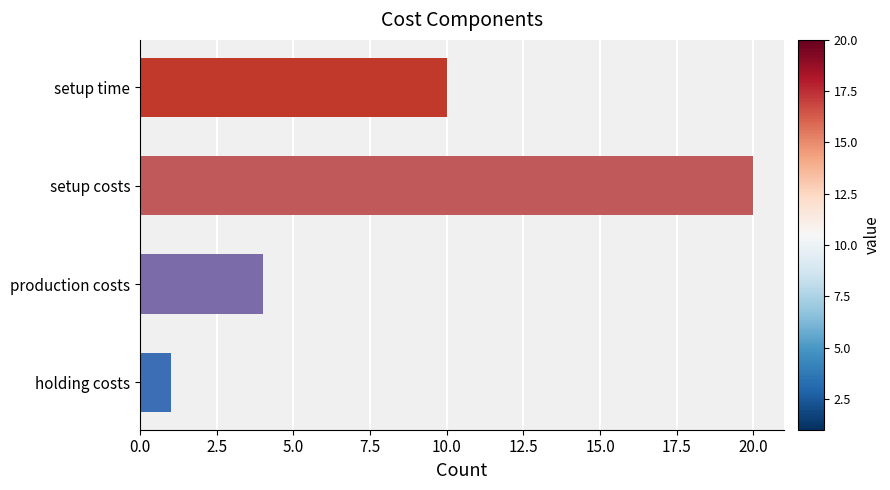

Reading top to bottom, what are all the values shown in this chart?

10	20	4	1